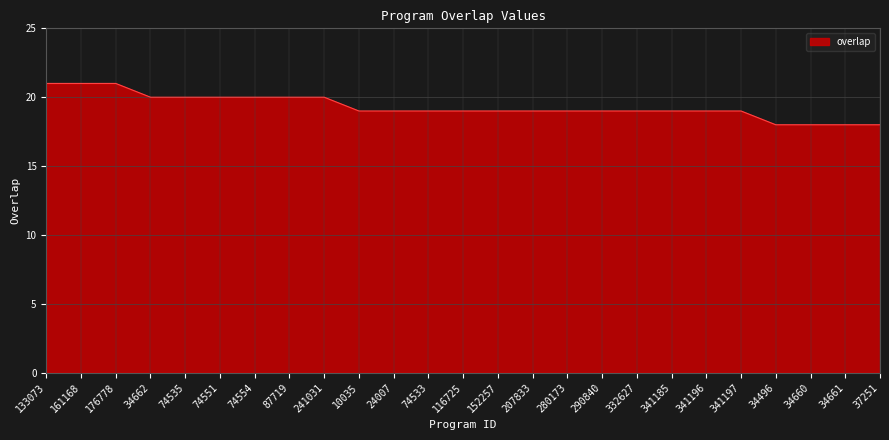

What is the change in value from 241031 to 332627?

-1